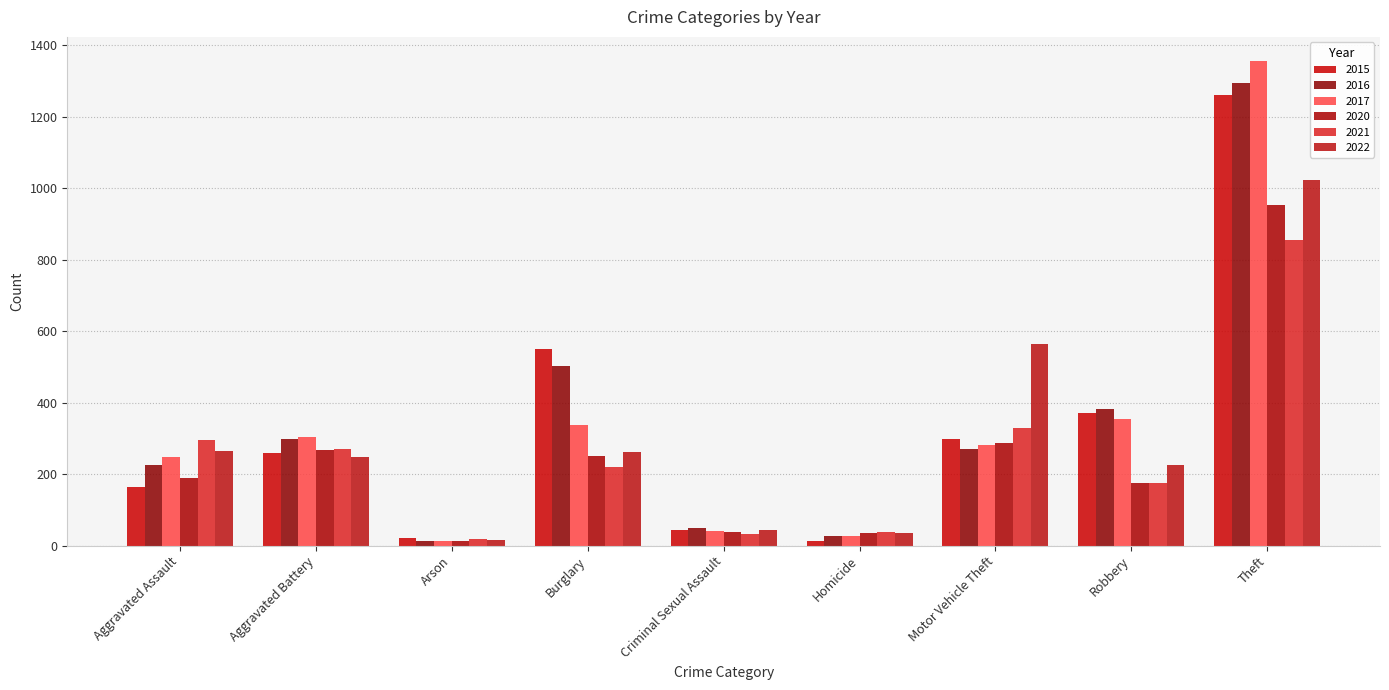

Reading left to right, extract all data points from this chart.

2015: Aggravated Assault=163	Aggravated Battery=259	Arson=22	Burglary=549	Criminal Sexual Assault=43	Homicide=13	Motor Vehicle Theft=299	Robbery=372	Theft=1262
2016: Aggravated Assault=225	Aggravated Battery=298	Arson=14	Burglary=503	Criminal Sexual Assault=50	Homicide=28	Motor Vehicle Theft=270	Robbery=381	Theft=1294
2017: Aggravated Assault=249	Aggravated Battery=303	Arson=12	Burglary=339	Criminal Sexual Assault=41	Homicide=27	Motor Vehicle Theft=283	Robbery=355	Theft=1356
2020: Aggravated Assault=190	Aggravated Battery=269	Arson=12	Burglary=252	Criminal Sexual Assault=39	Homicide=34	Motor Vehicle Theft=287	Robbery=174	Theft=952
2021: Aggravated Assault=295	Aggravated Battery=270	Arson=18	Burglary=219	Criminal Sexual Assault=33	Homicide=38	Motor Vehicle Theft=329	Robbery=174	Theft=856
2022: Aggravated Assault=265	Aggravated Battery=247	Arson=16	Burglary=261	Criminal Sexual Assault=43	Homicide=36	Motor Vehicle Theft=565	Robbery=227	Theft=1022